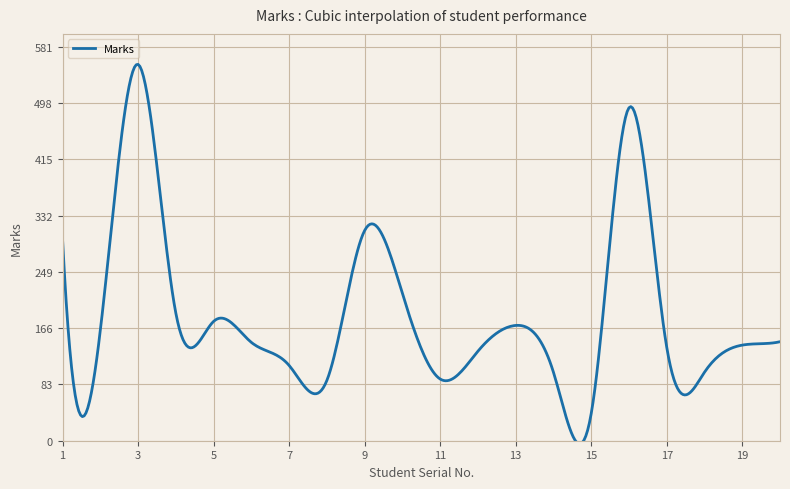

What is the difference between the maximum and minimum values?

559.6